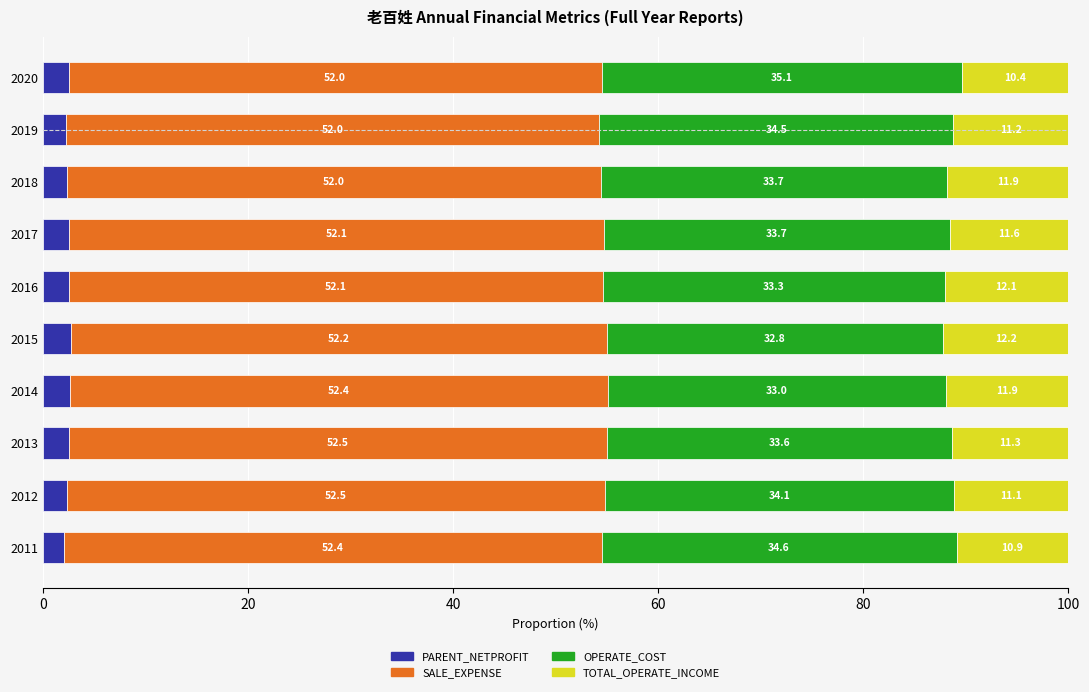

Count the PARENT_NETPROFIT values in the range 2 to 3.

10